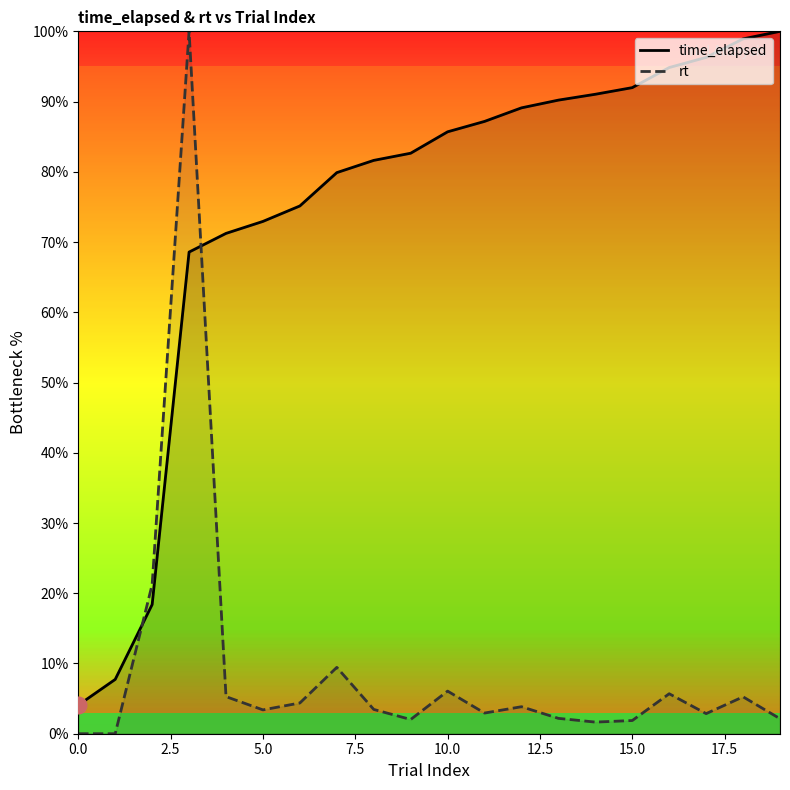

What is the spread (max minus min) of values at 14?

89.4